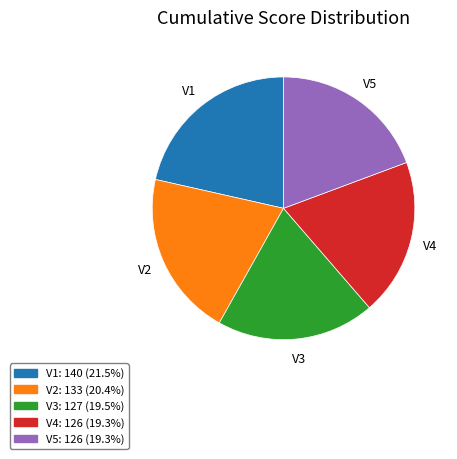

How many segments does this pie chart have?

5